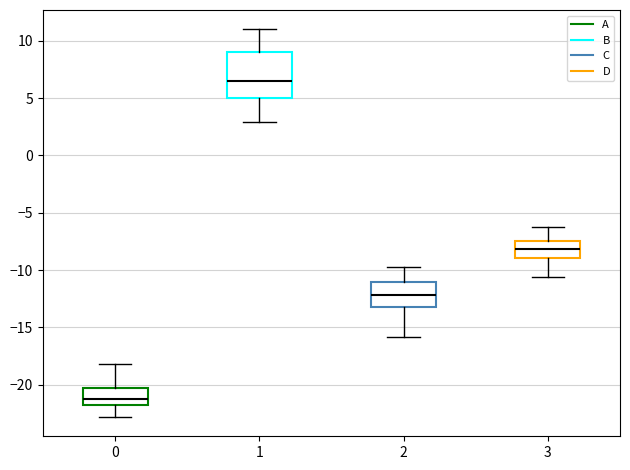

Reading left to right, read every box against the y-axis: the position of its median line, the range the box covers, and the ends of its whiskers. The values are not printed on the chart, so give them approximately, as read against the axis.

0: median -21.5, box -22.0 to -20.5, whiskers -23.0 to -18.0
1: median 6.5, box 5.0 to 9.0, whiskers 3.0 to 11.0
2: median -12.0, box -13.0 to -11.0, whiskers -16.0 to -10.0
3: median -8.0, box -9.0 to -7.5, whiskers -10.5 to -6.5